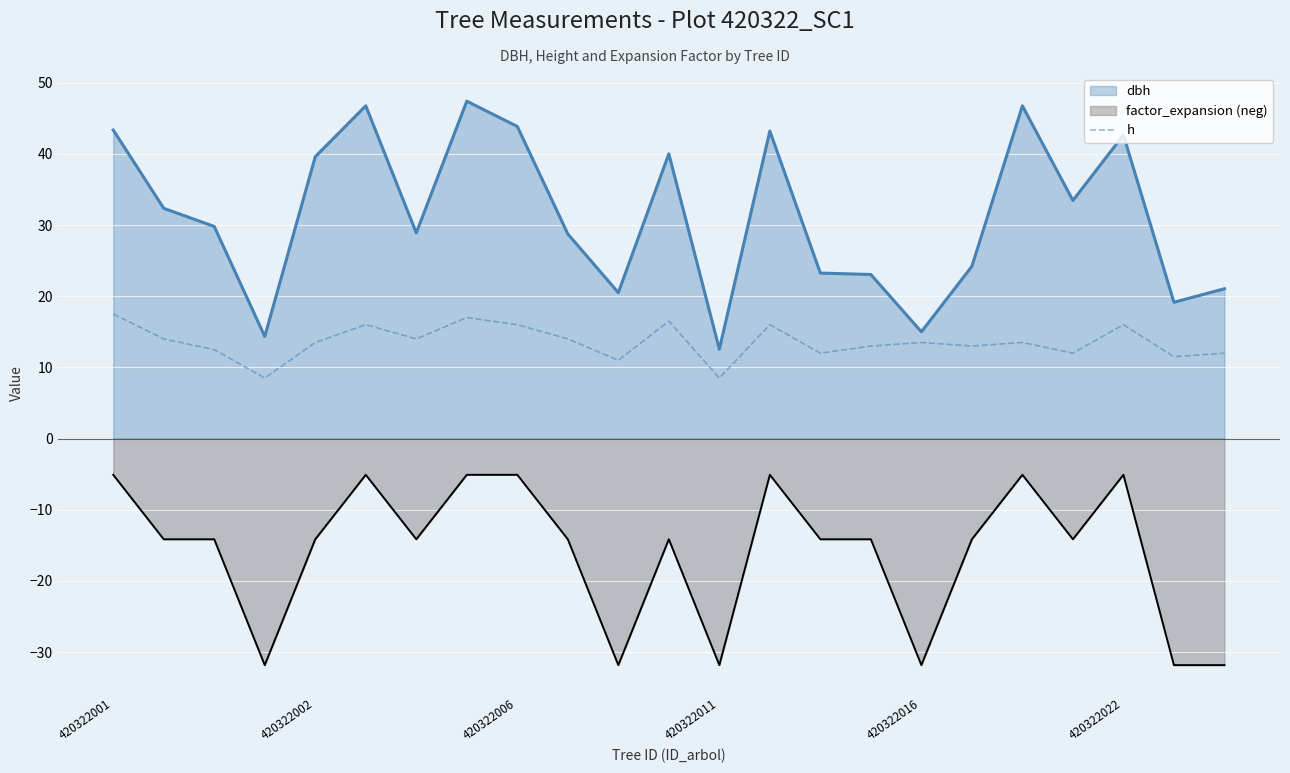

Which series has the widest spread of values?

dbh